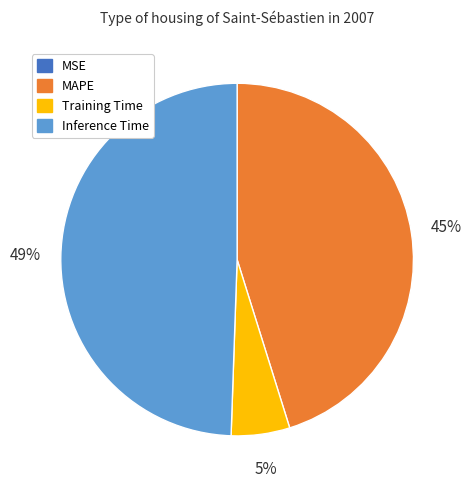

Is Training Time the majority of the pie?

No